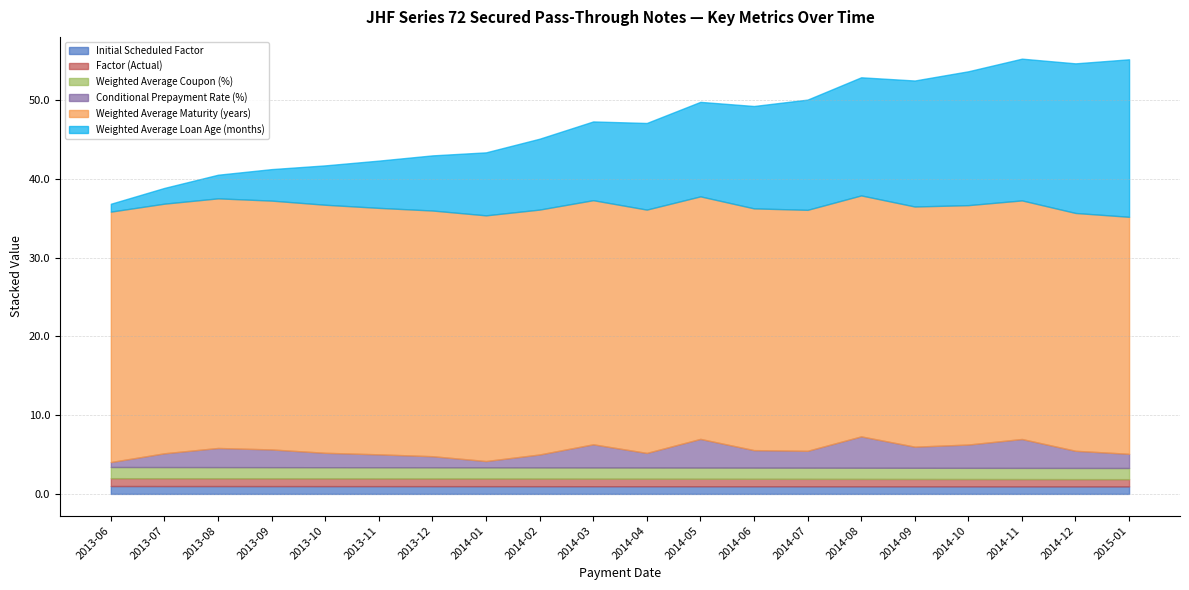

What is the total value across all series at 2015-01?

55.2